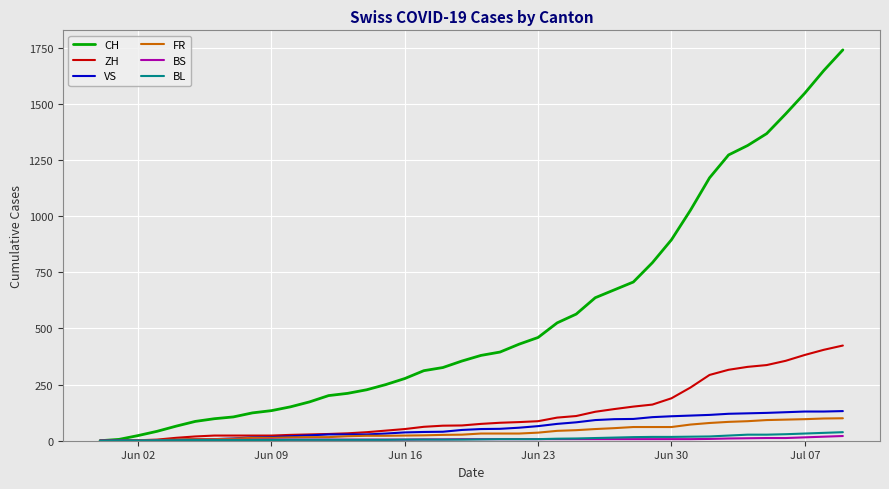

What is the greatest value displayed?

1741